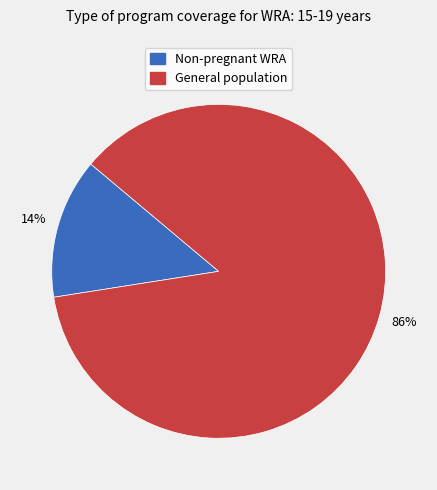

Does any single category account for the majority?

Yes